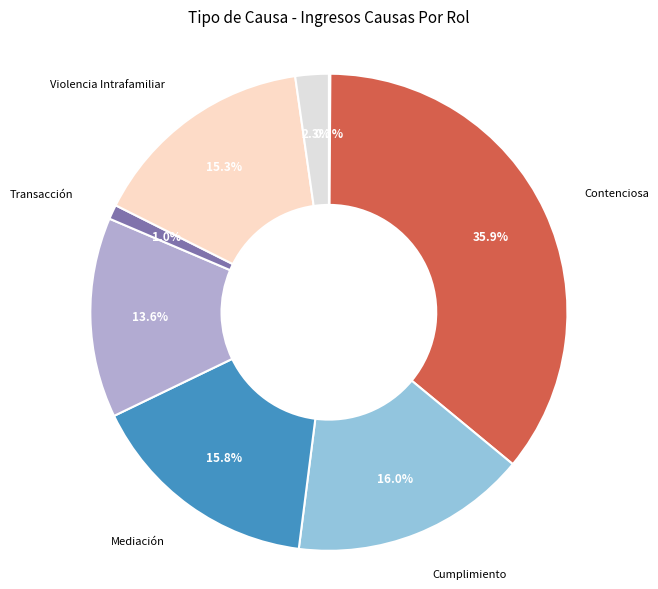

To the nearest percent, what portion does Cumplimiento represent?

16%